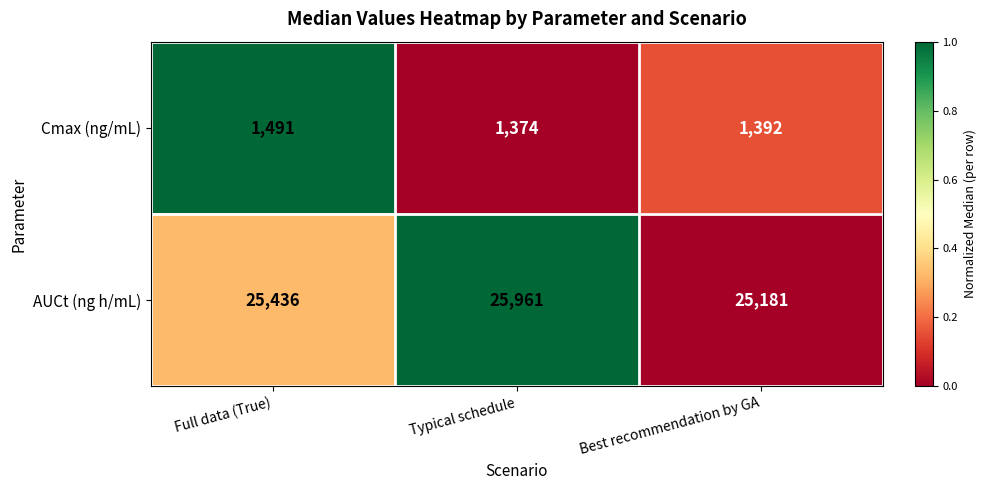

True or false: Cmax (ng/mL) has a value of 1491 at Full data (True).

True